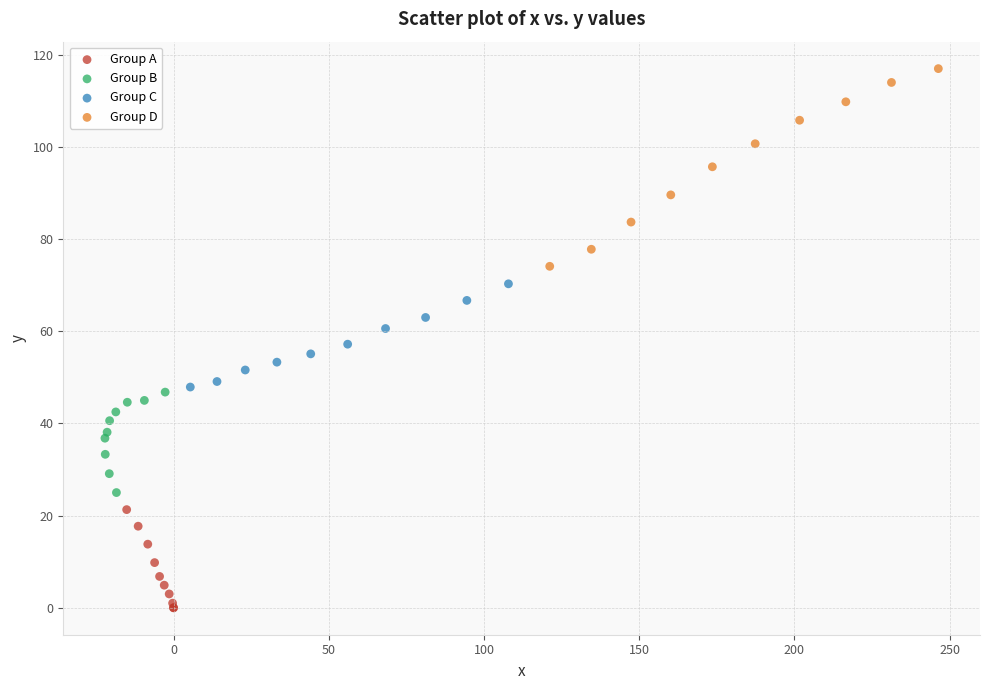

Which series contains the lowest Y value?

Group A